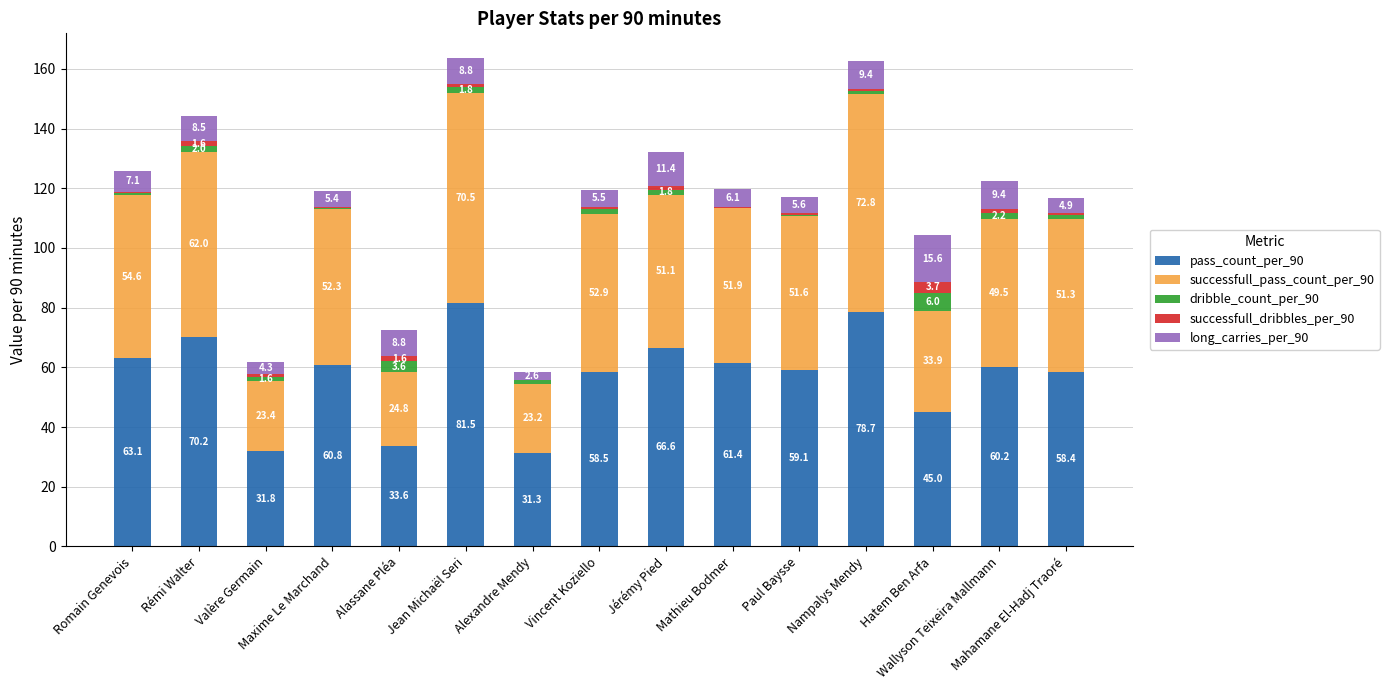

Are the bars grouped side by side (vs. stacked)?

No